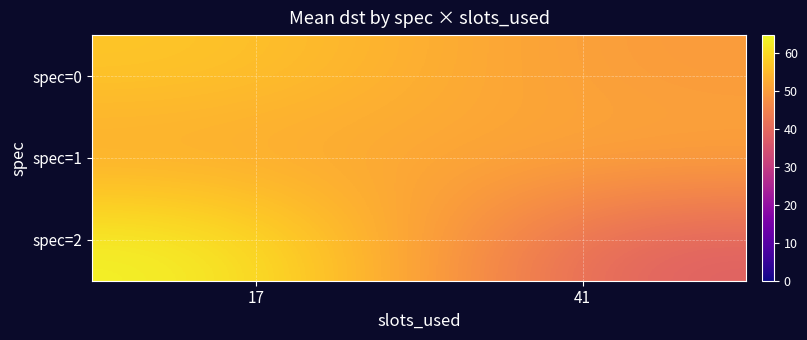

List the series in order of their overall mean, highest first.

spec=0, spec=1, spec=2